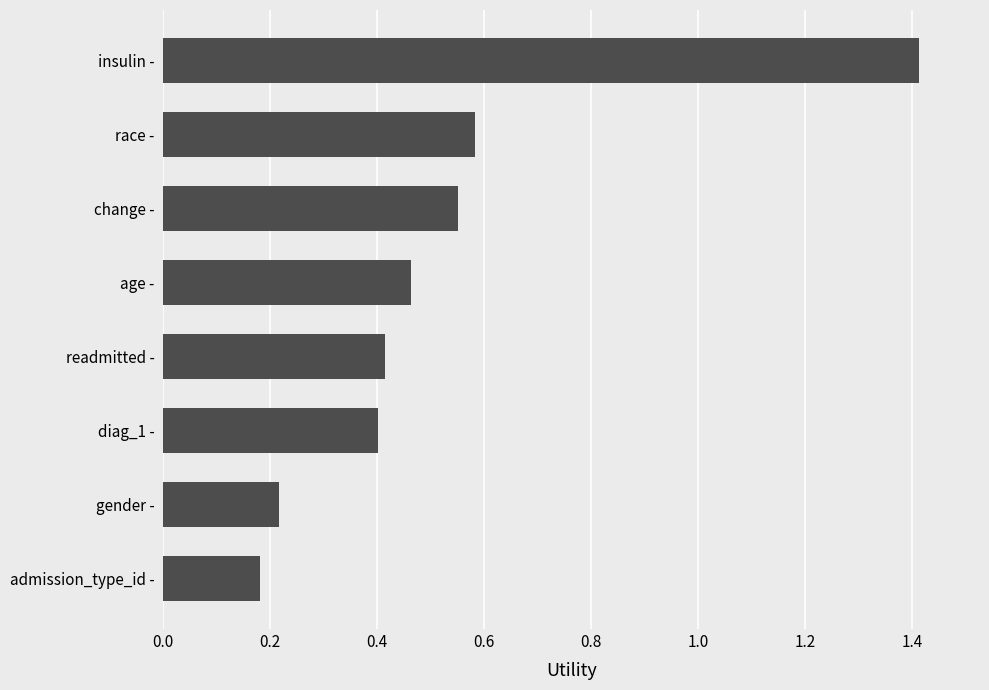

Is it true that the value at readmitted - is 0.2?

False